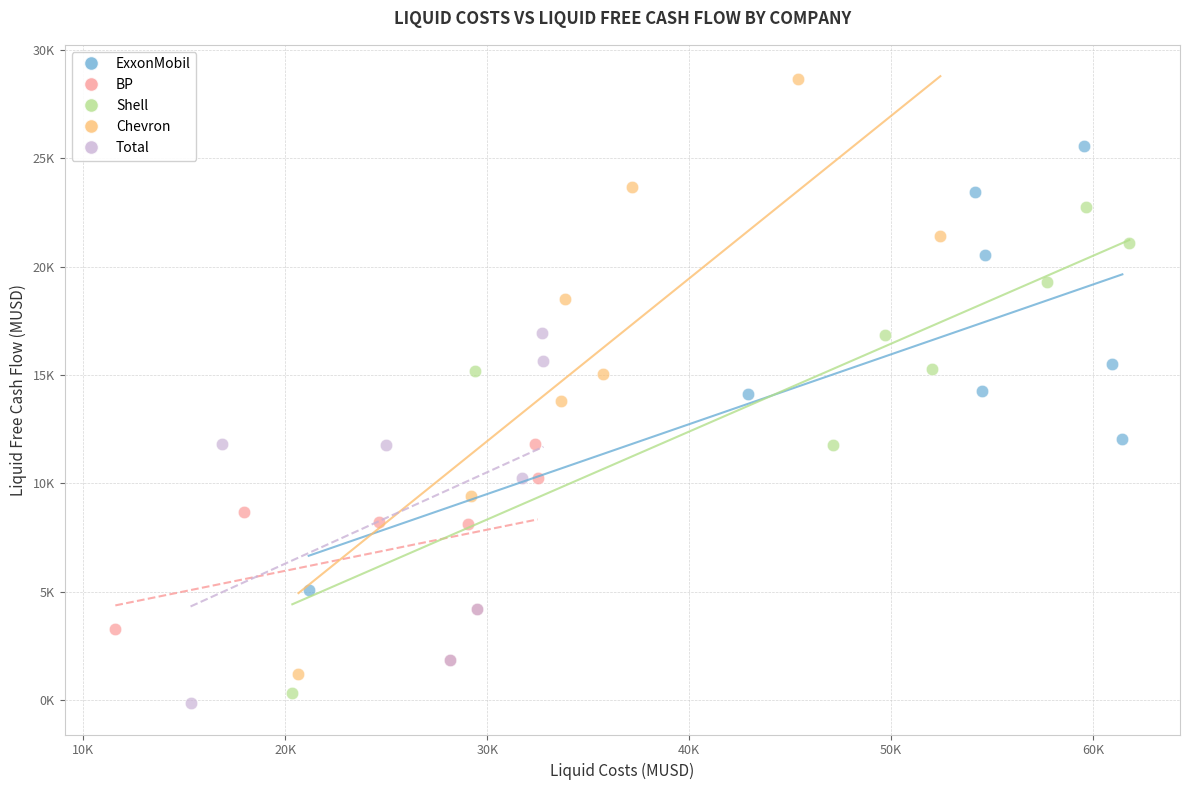

What are all the series names shown in the legend?

ExxonMobil, BP, Shell, Chevron, Total